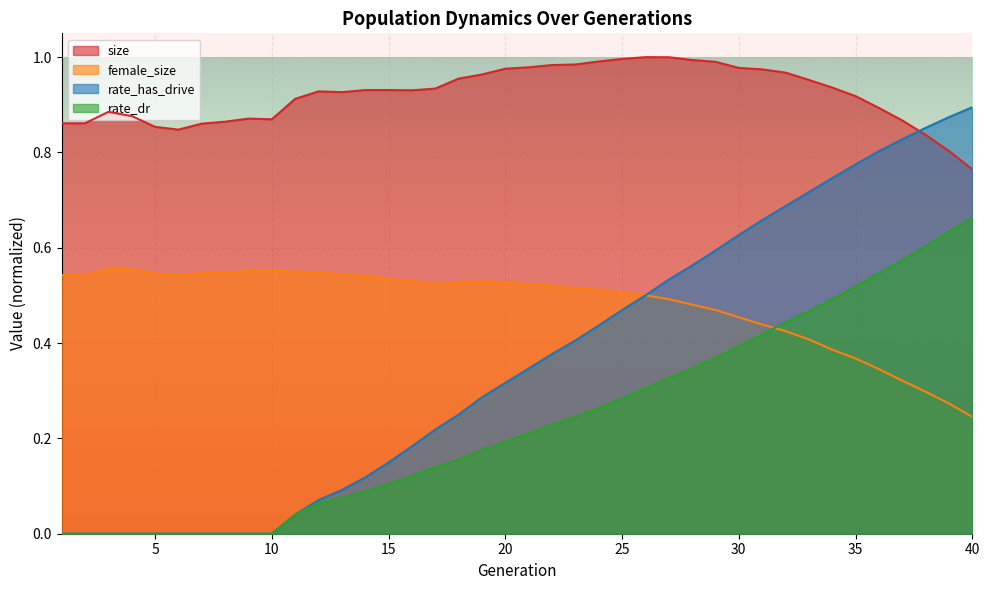

Between 28 and 38, which is larger?

28